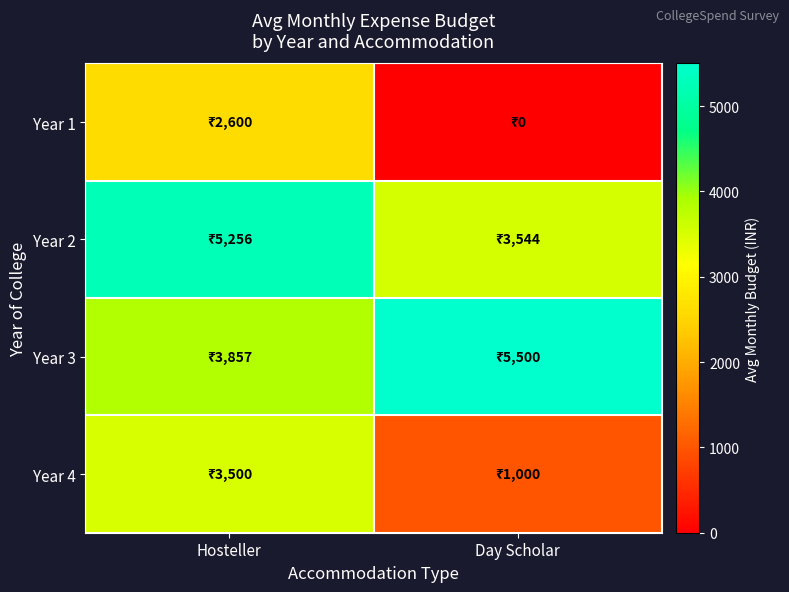

Which label corresponds to the largest value in the chart?

Day Scholar